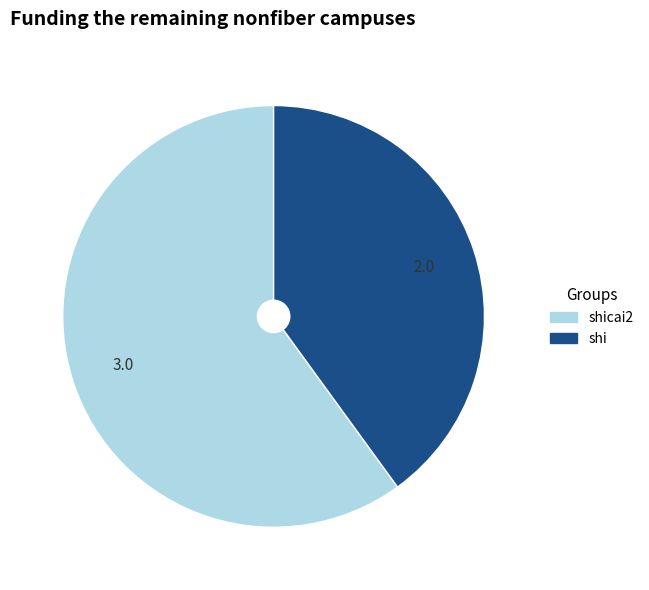

Does shi account for over 50% of the chart?

No